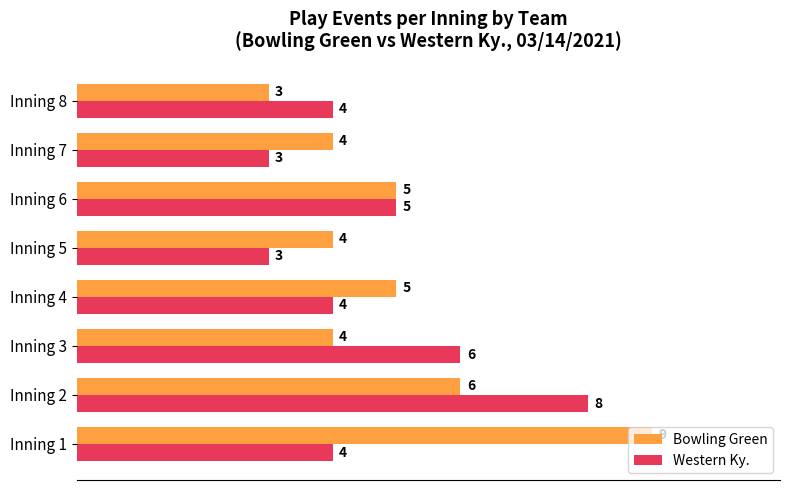

What is the sum of all Western Ky. values?

37